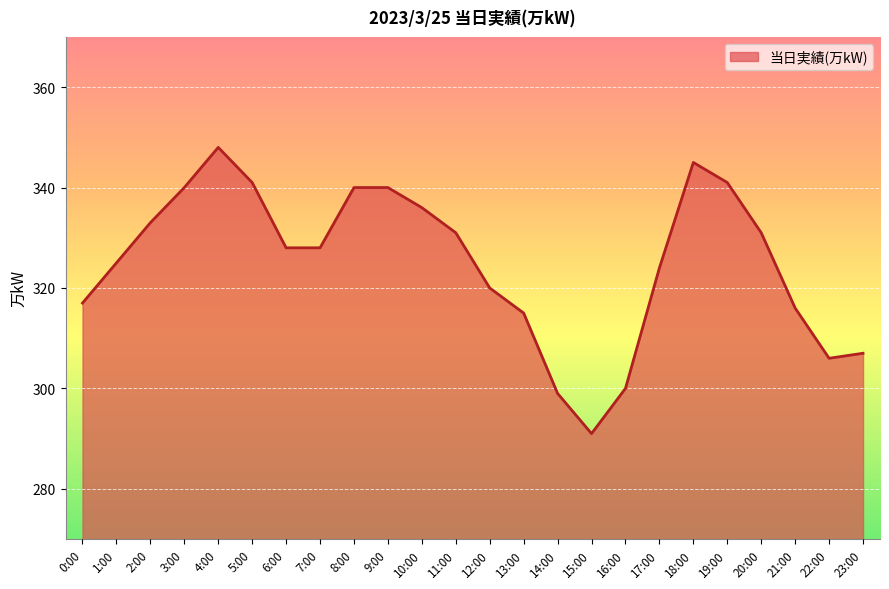

Which has a higher value, 1:00 or 2:00?

2:00